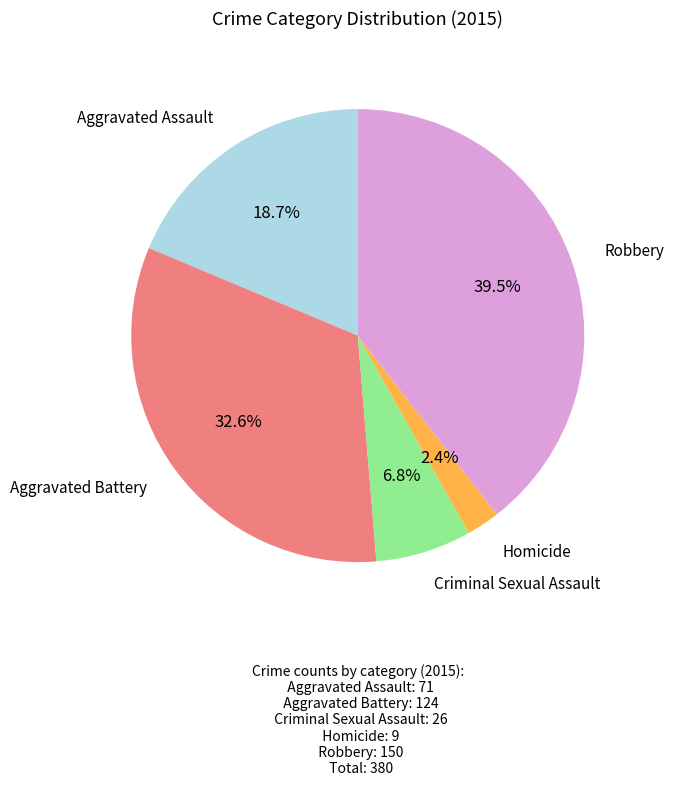

Is there any slice that represents more than half of the pie?

No